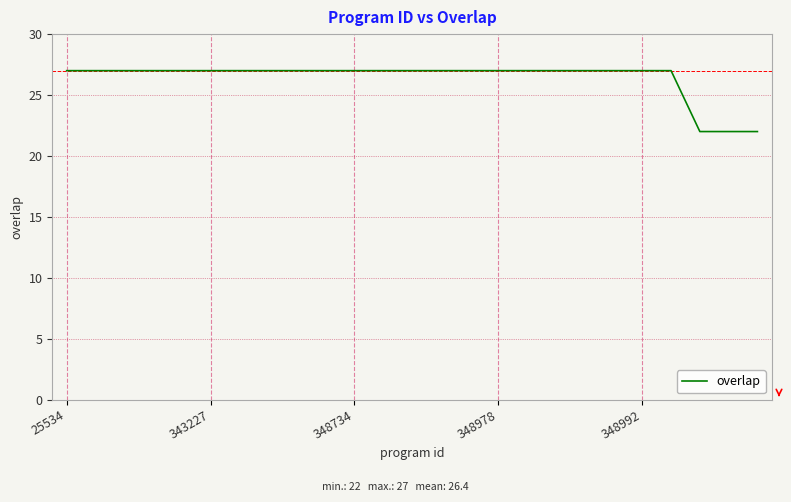

How many values are between 27 and 28?

22